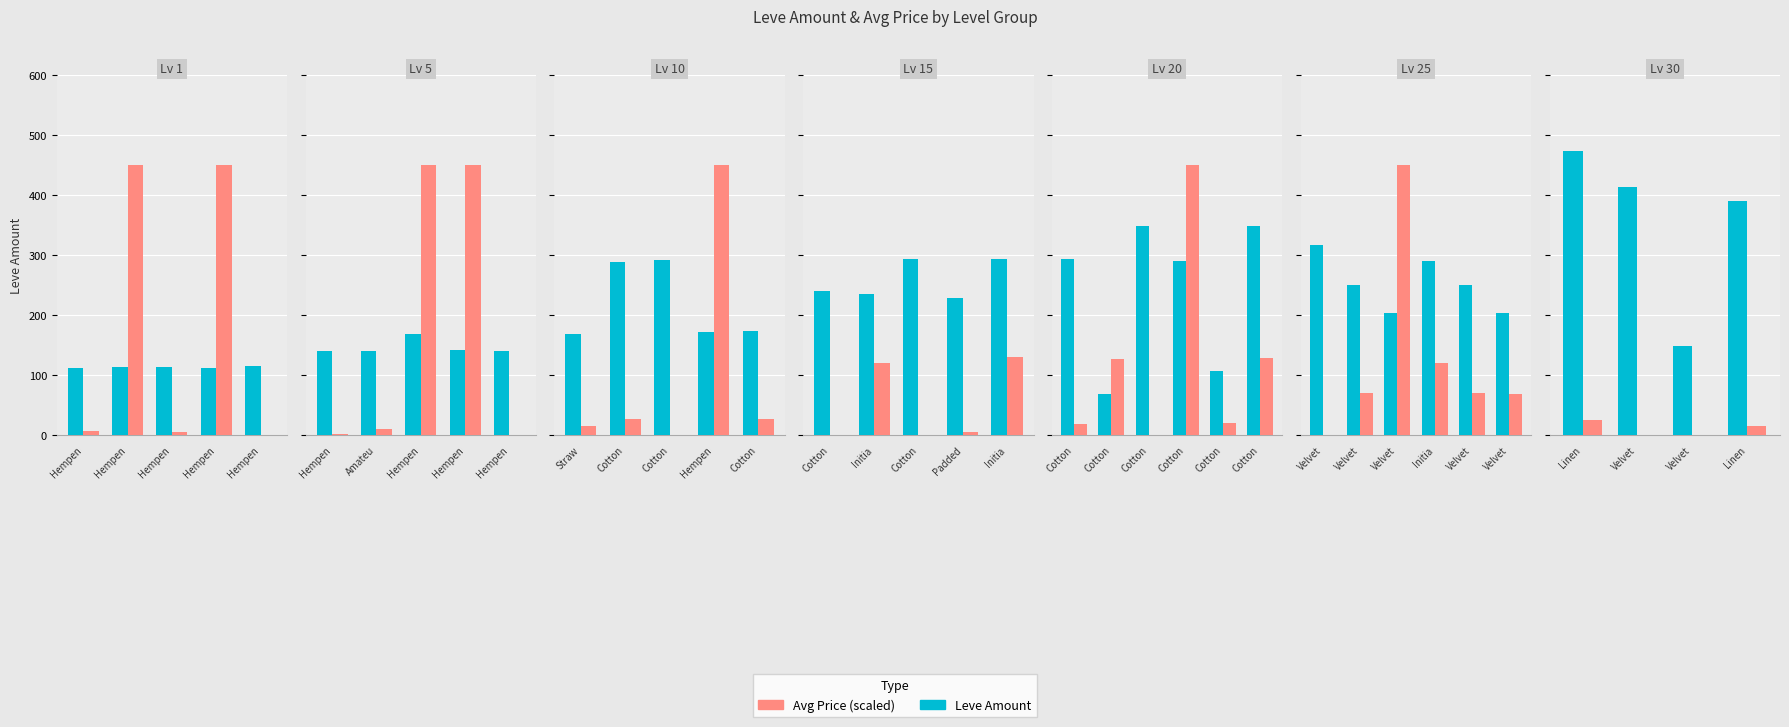

What are all the series names shown in the legend?

Leve Amount, Avg Price (scaled)